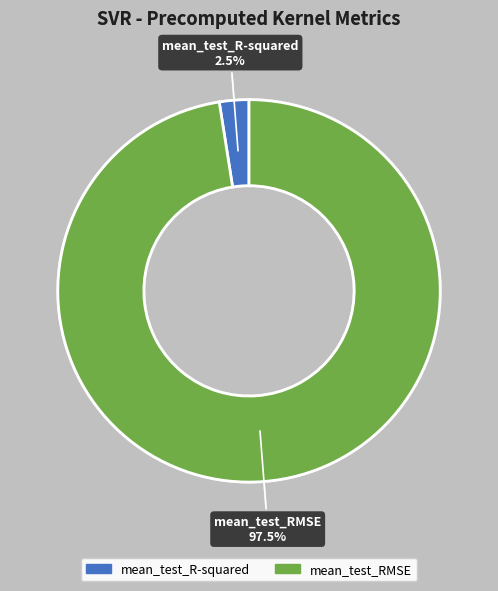

True or false: mean_test_RMSE accounts for 83% of the total.

False